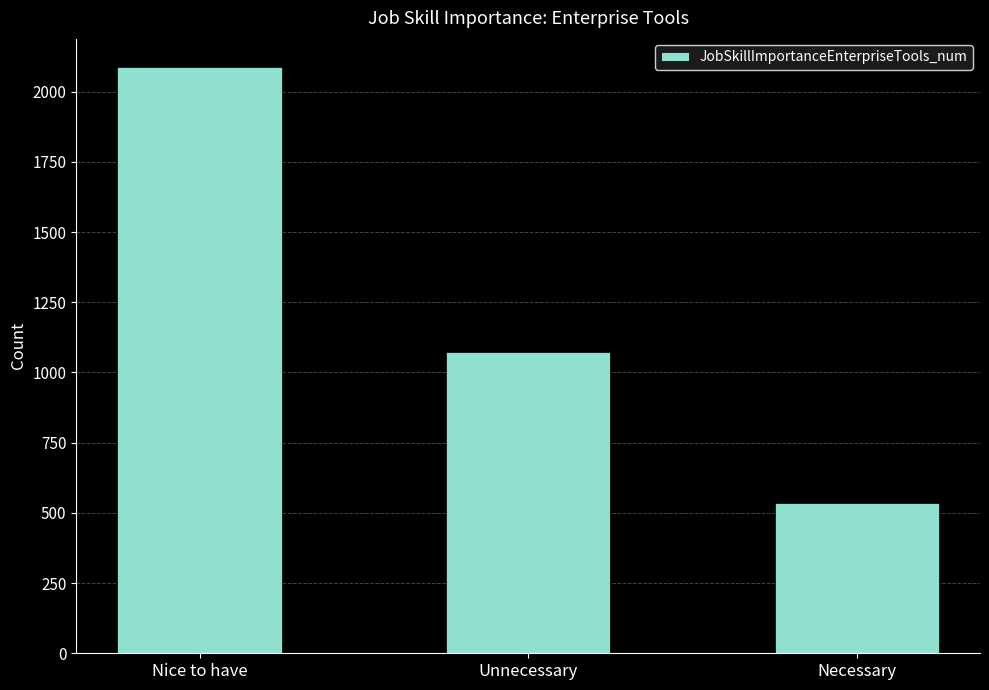

Between Nice to have and Unnecessary, which is larger?

Nice to have